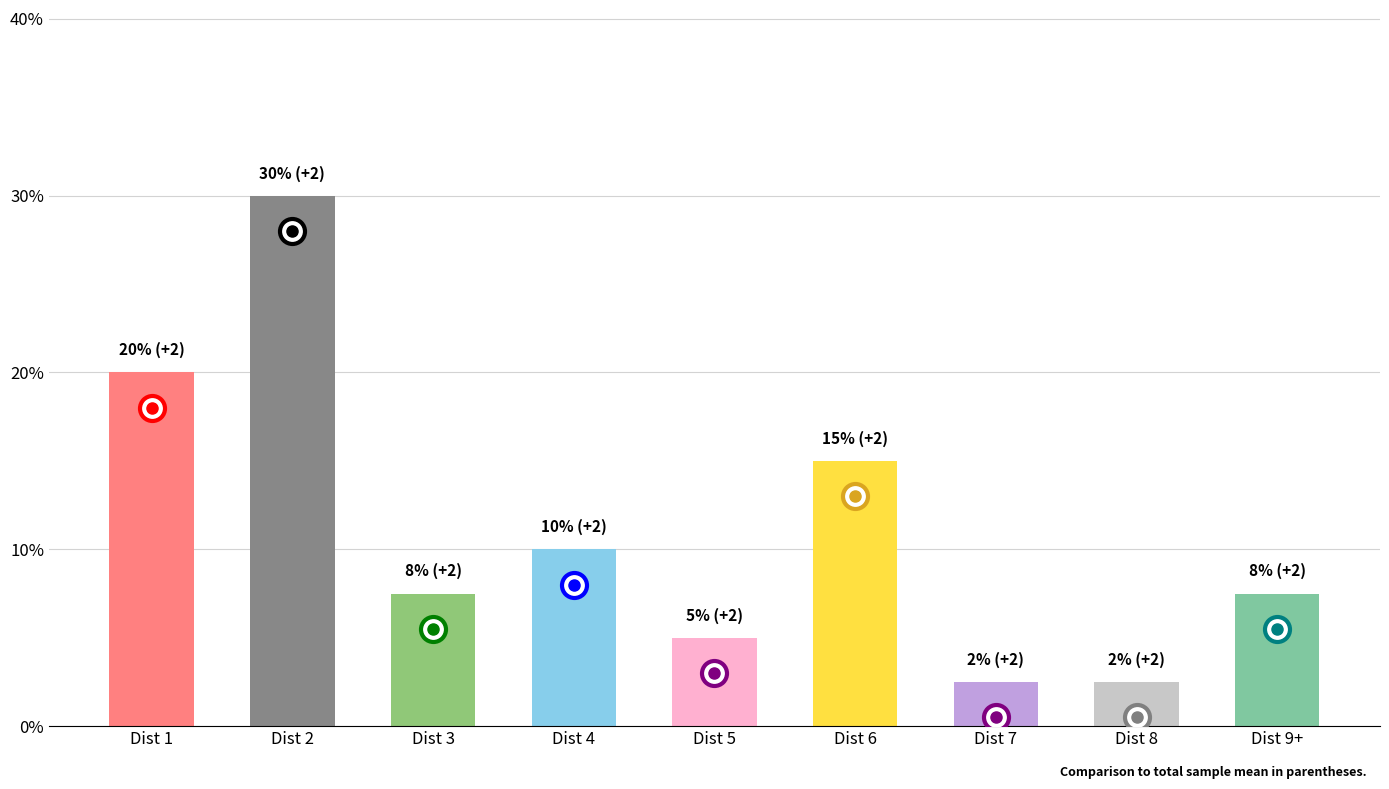

At which label does the data first exceed 7?

Dist 1